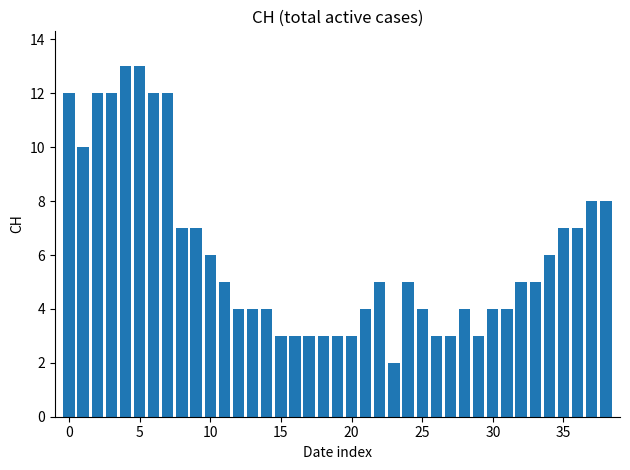

What is the greatest value displayed?

13